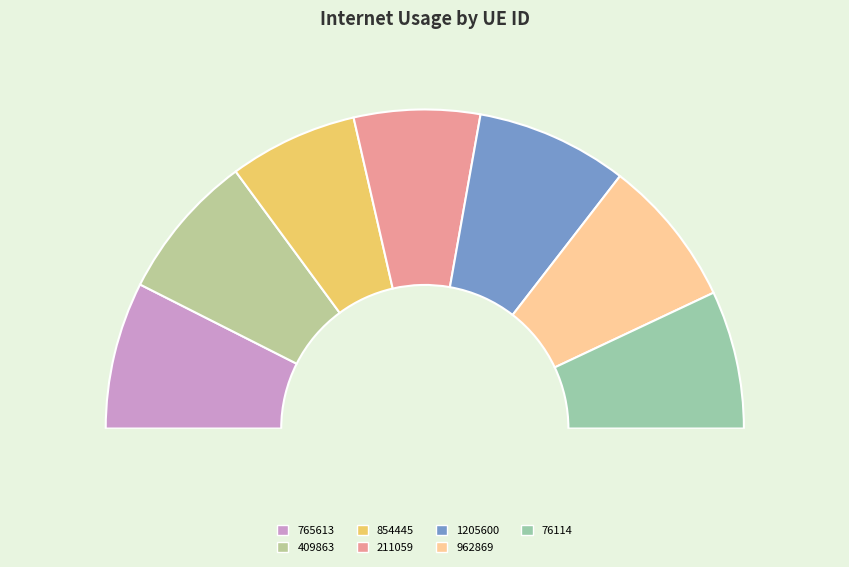

How many segments does this pie chart have?

7